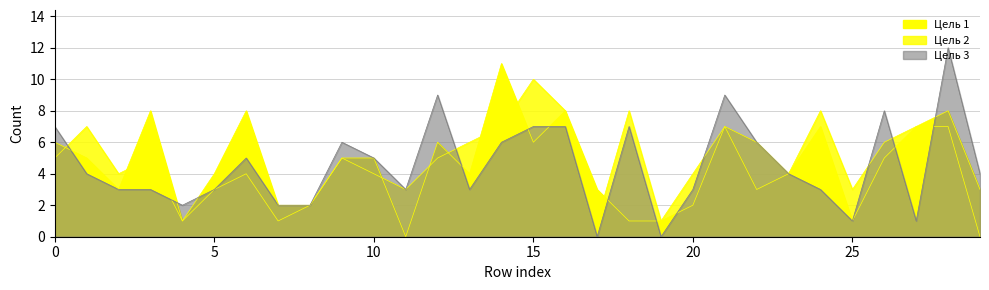

Where is the first local minimum for Цель 3?

4